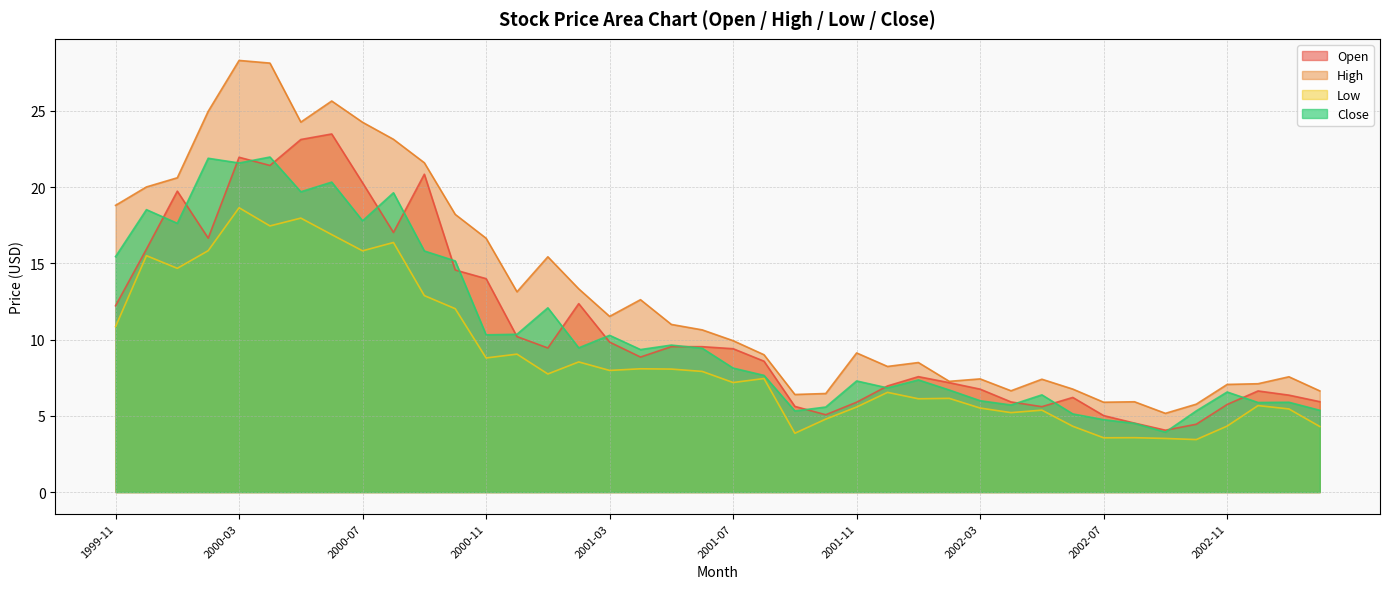

Is it true that Close equals 9.5 at 2001-02?

True